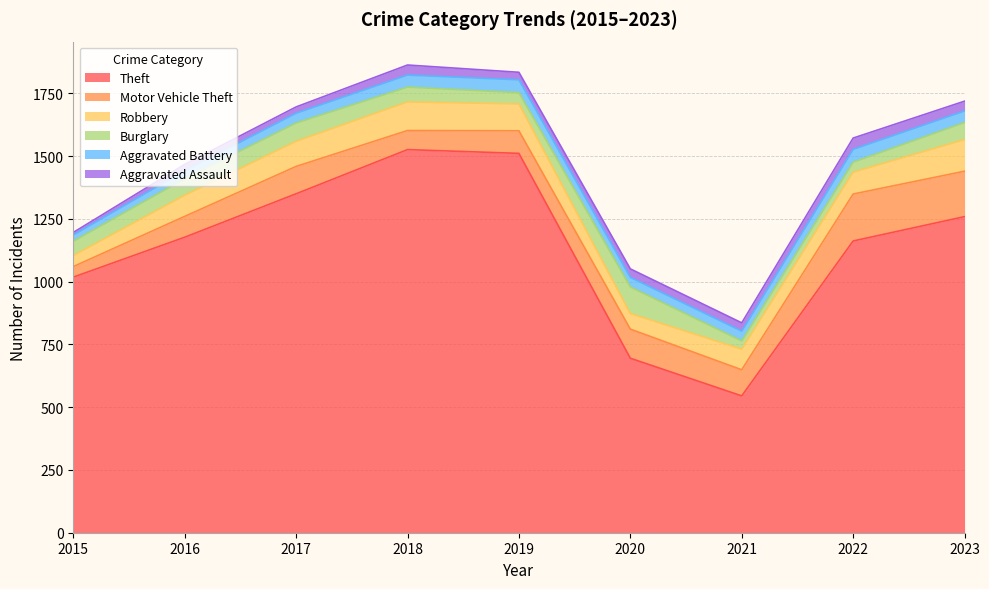

Reading right to left, transcribe all the data shown in this chart.

Theft: 2023=1259	2022=1162	2021=545	2020=695	2019=1511	2018=1526	2017=1350	2016=1177	2015=1018
Motor Vehicle Theft: 2023=181	2022=187	2021=104	2020=116	2019=90	2018=76	2017=109	2016=83	2015=42
Robbery: 2023=126	2022=87	2021=82	2020=62	2019=107	2018=114	2017=100	2016=84	2015=44
Burglary: 2023=68	2022=40	2021=33	2020=106	2019=45	2018=59	2017=73	2016=66	2015=57
Aggravated Battery: 2023=46	2022=51	2021=39	2020=38	2019=51	2018=48	2017=39	2016=32	2015=25
Aggravated Assault: 2023=39	2022=45	2021=33	2020=34	2019=30	2018=40	2017=25	2016=25	2015=10